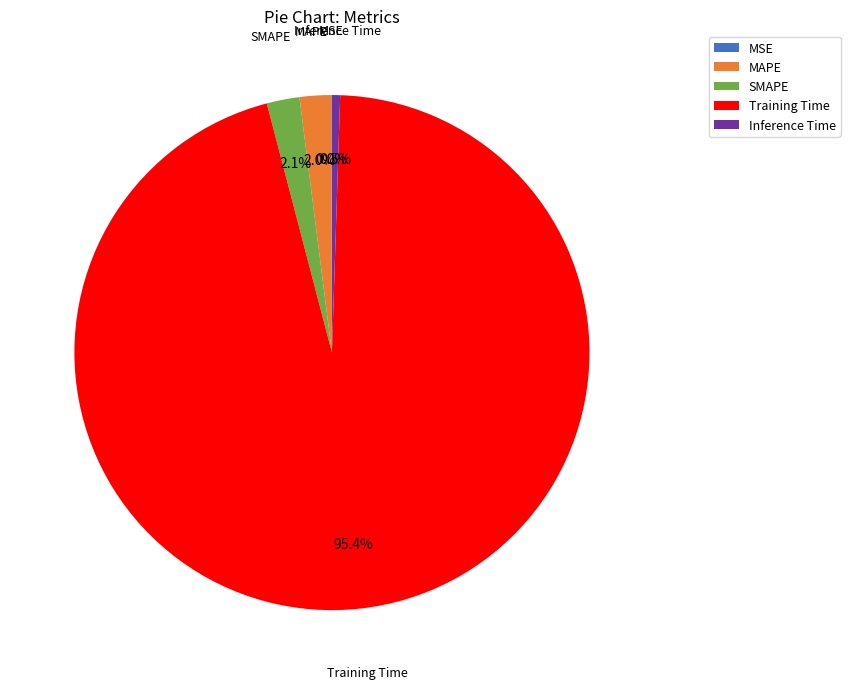

True or false: Inference Time accounts for 11% of the total.

False